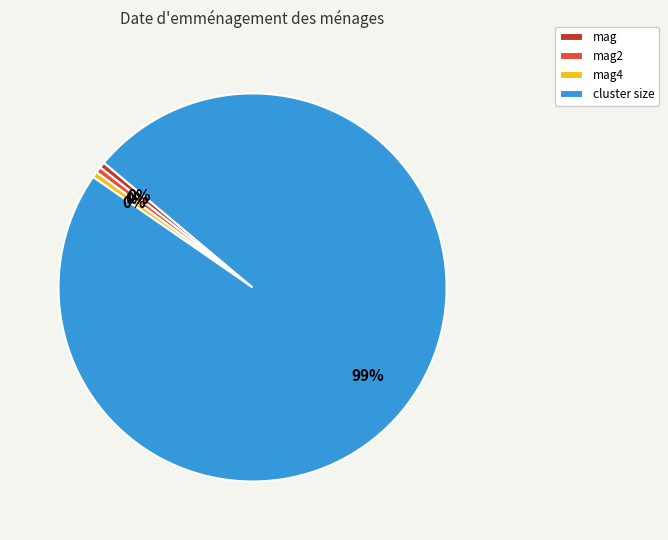

Do mag4 and mag together represent more than half of the pie?

No